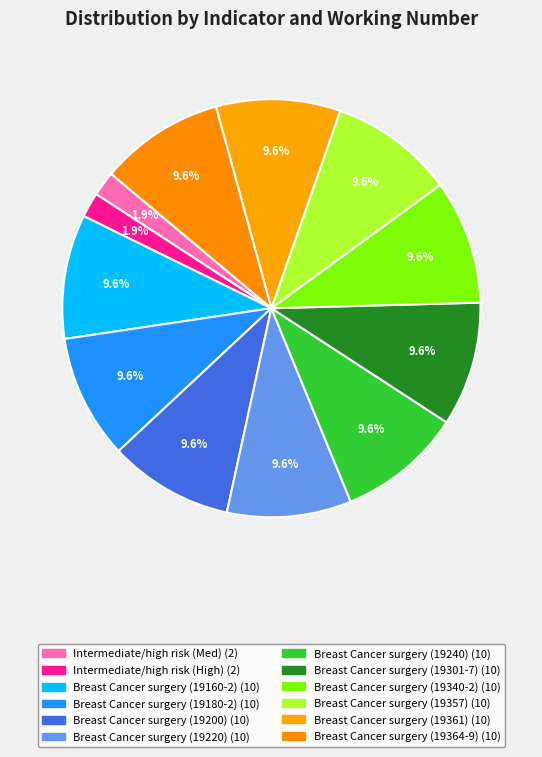

To the nearest percent, what percentage of the pie is Breast Cancer surgery (19160-2)?

10%